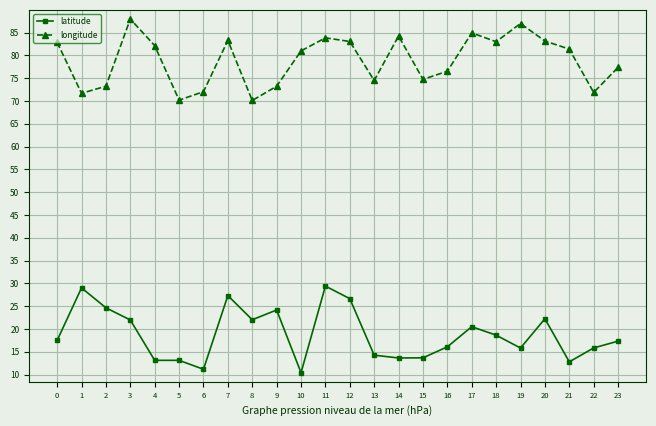

True or false: latitude and longitude intersect in this chart.

False